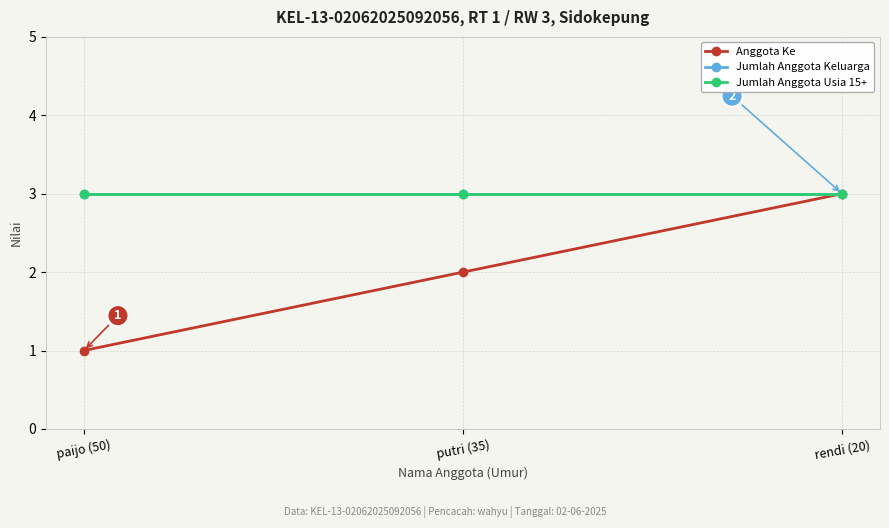

What is the approximate value of Anggota Ke at putri (35)?

2